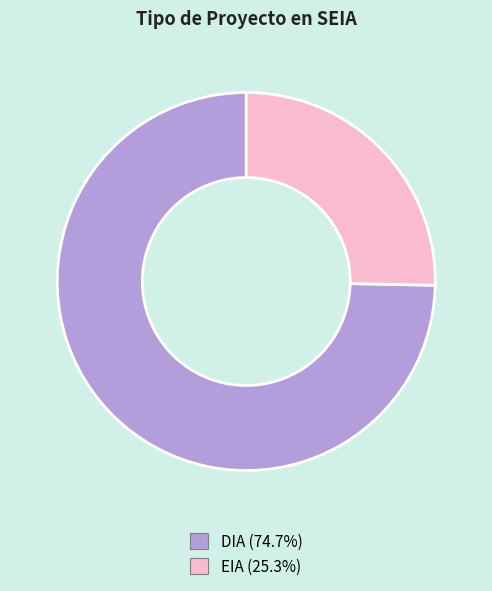

Between DIA and EIA, which is larger?

DIA